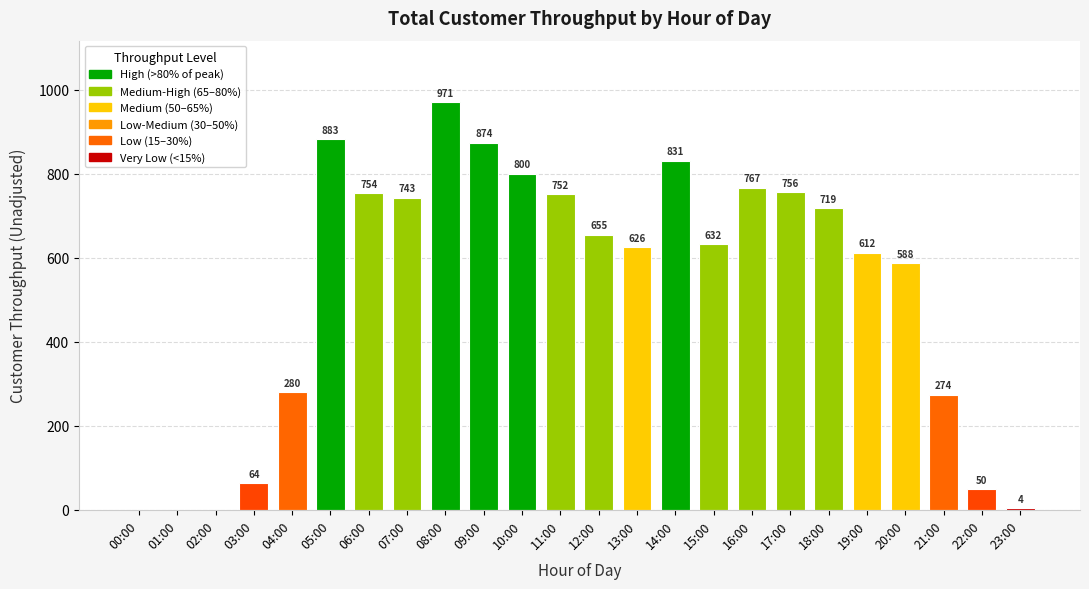

True or false: the data shows 280 at 04:00.

True